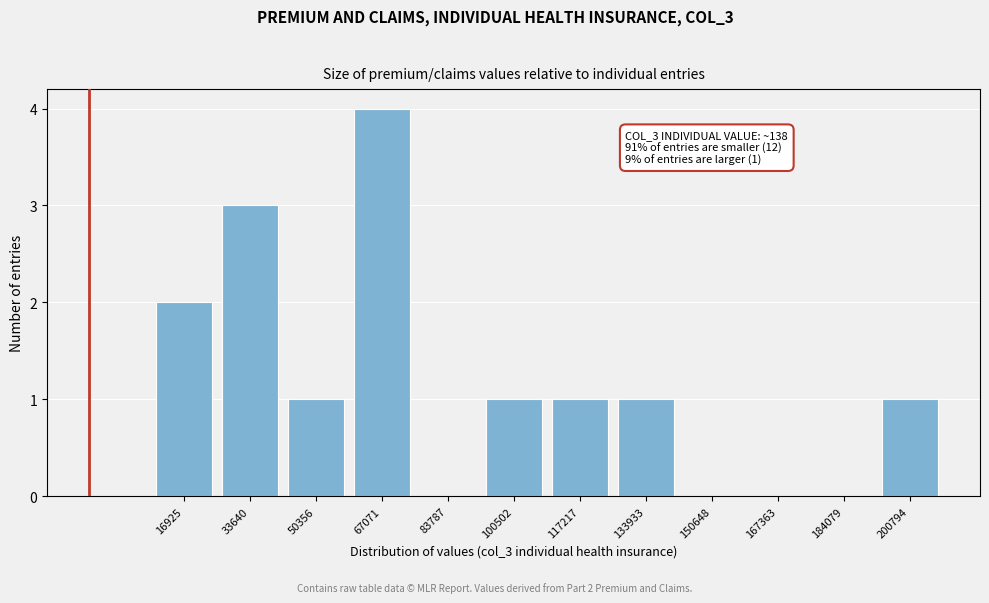

Reading right to left, list all the values displayed in this chart.

200794=1	184079=0	167363=0	150648=0	133933=1	117217=1	100502=1	83787=0	67071=4	50356=1	33640=3	16925=2